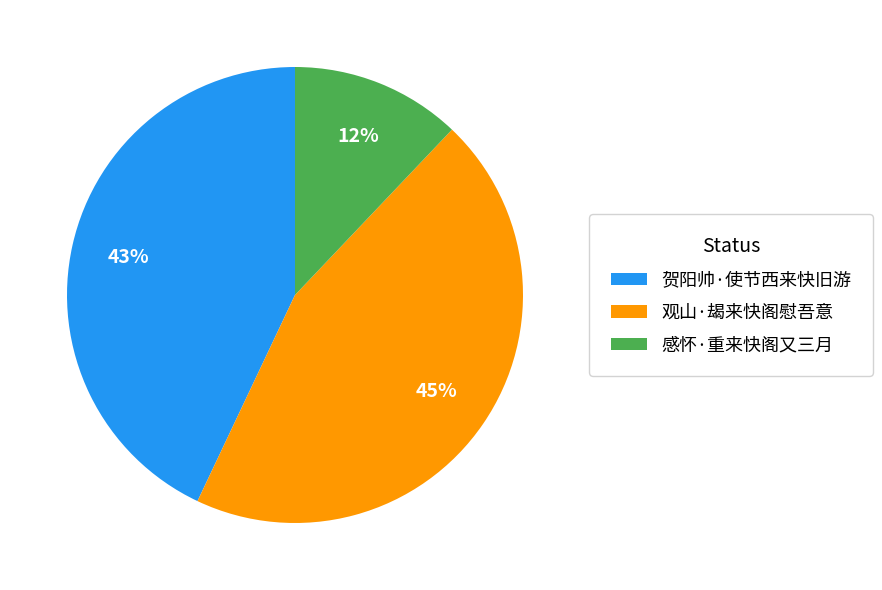

Combined, do 贺阳帅·使节西来快旧游 and 感怀·重来快阁又三月 account for over 50%?

Yes